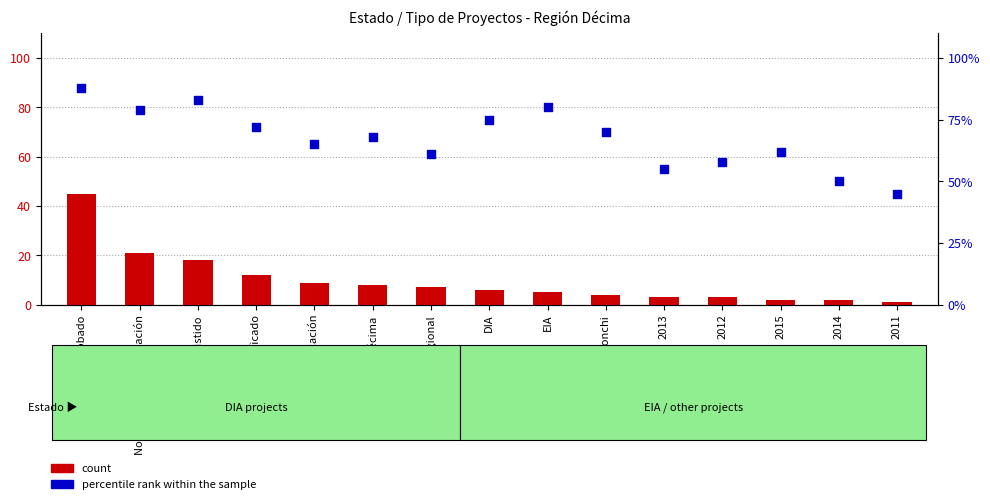

Which series has the largest total across all categories?

percentile rank within the sample